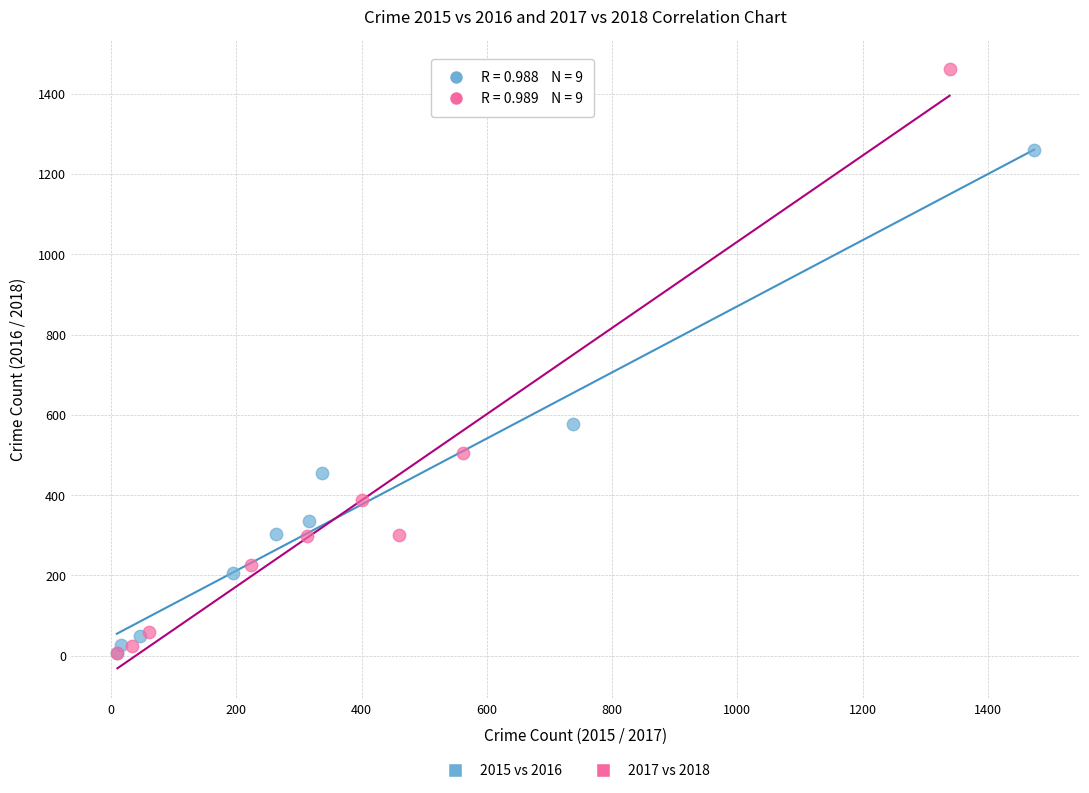

Which series has the widest spread of Y values?

2017 vs 2018